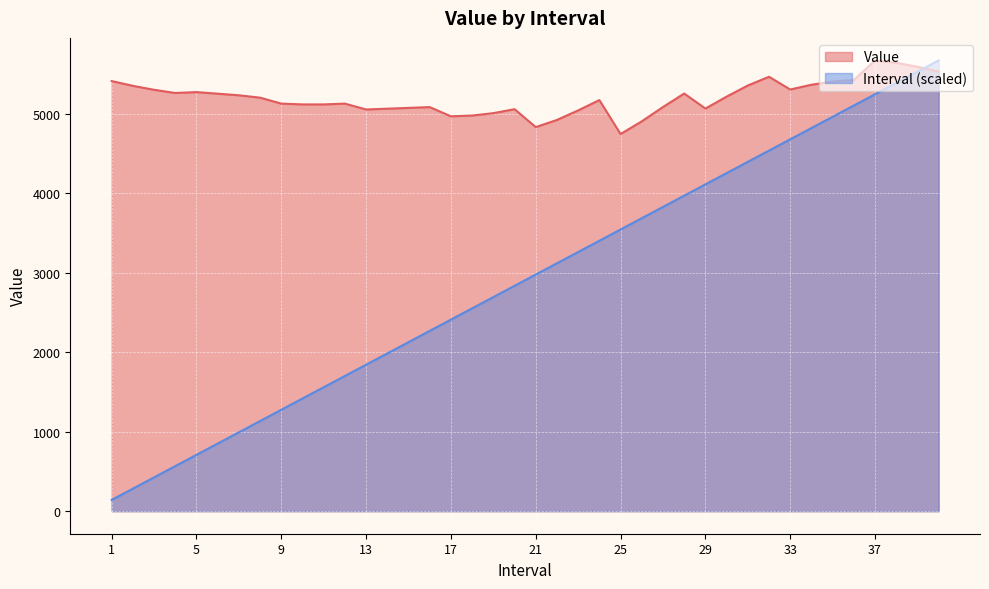

Is the value of Value at 34 greater than the value of Interval at 23?

Yes